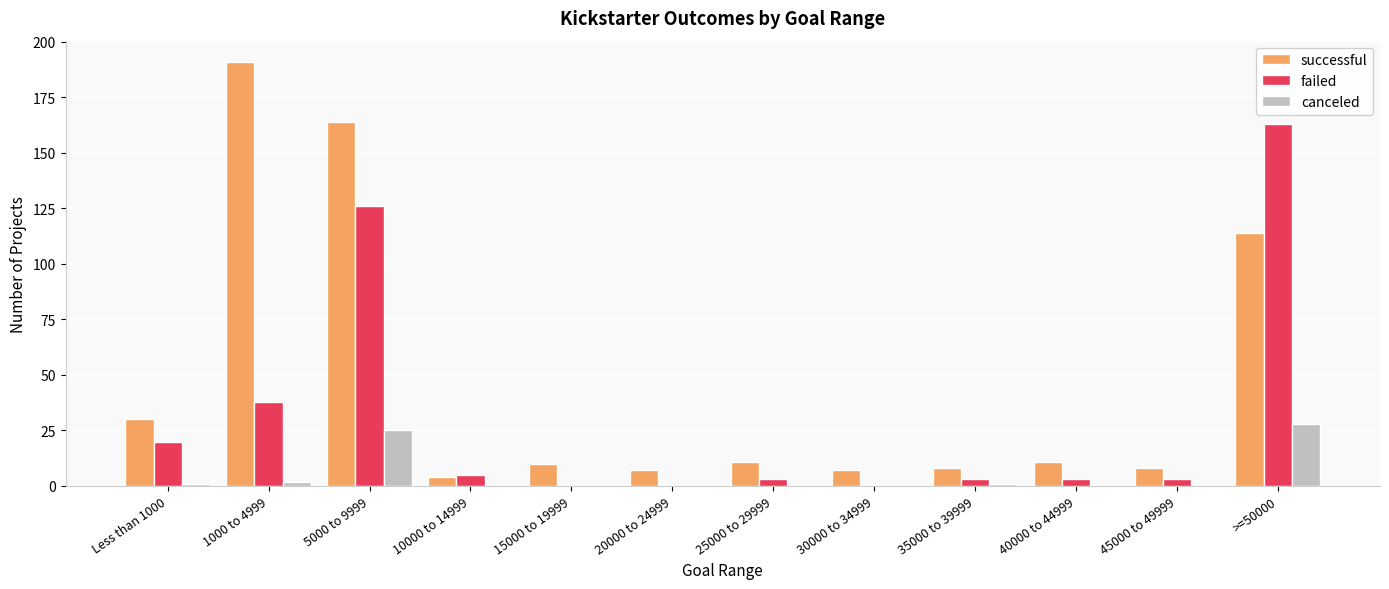

True or false: canceled has a value of 0 at 45000 to 49999.

True